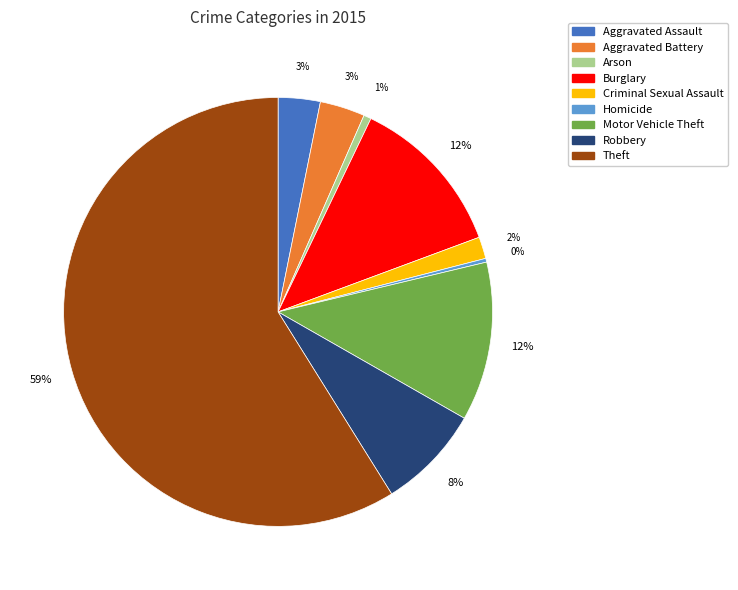

Do Homicide and Criminal Sexual Assault together represent more than half of the pie?

No